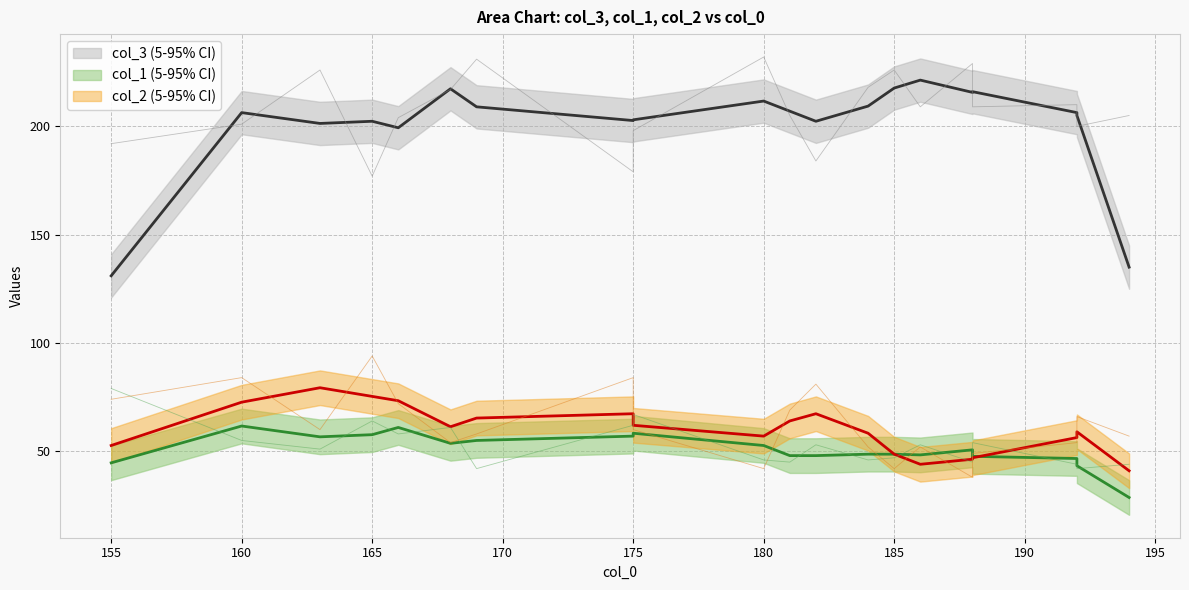

Which series ends up on top after the final intersection of col_2 and col_1?

col_2